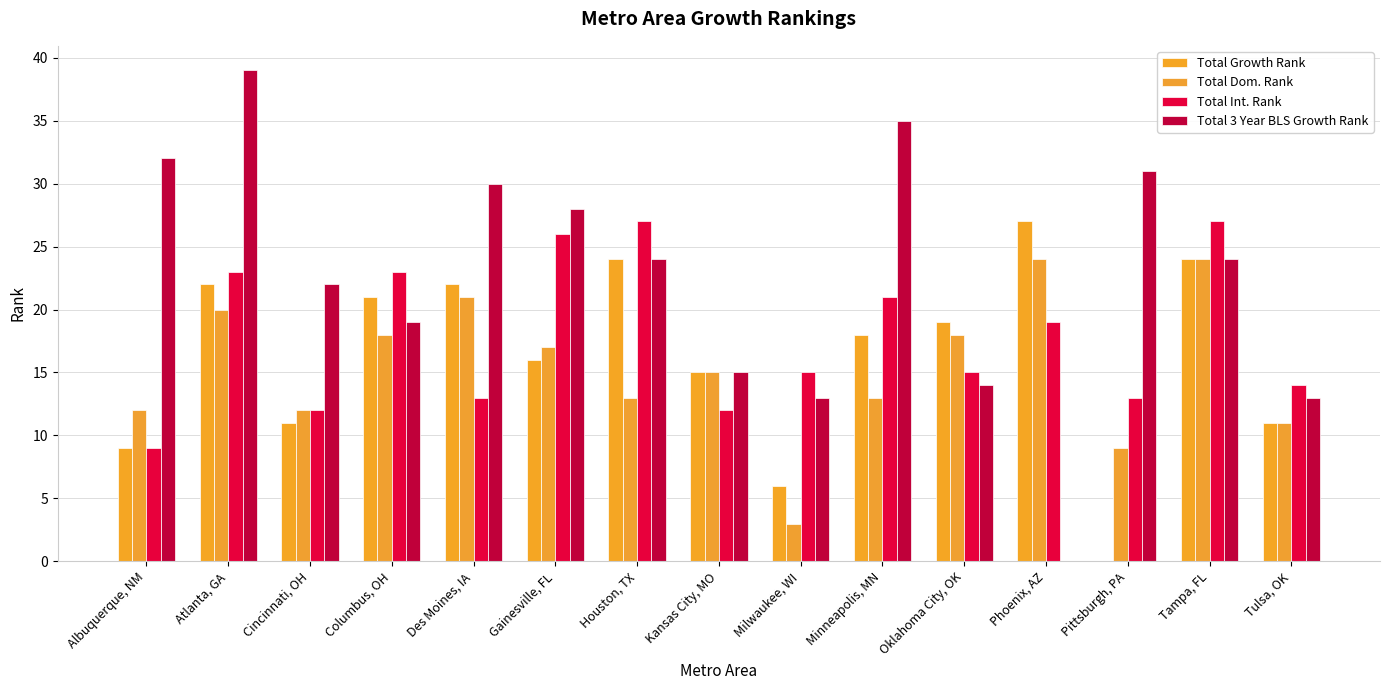

At which category is the sum across all series the highest?

Atlanta, GA